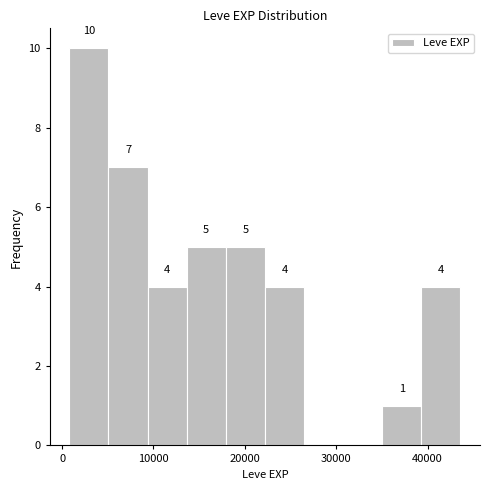

Over which range of the x-axis is the bar tallest?

1000 to 5000